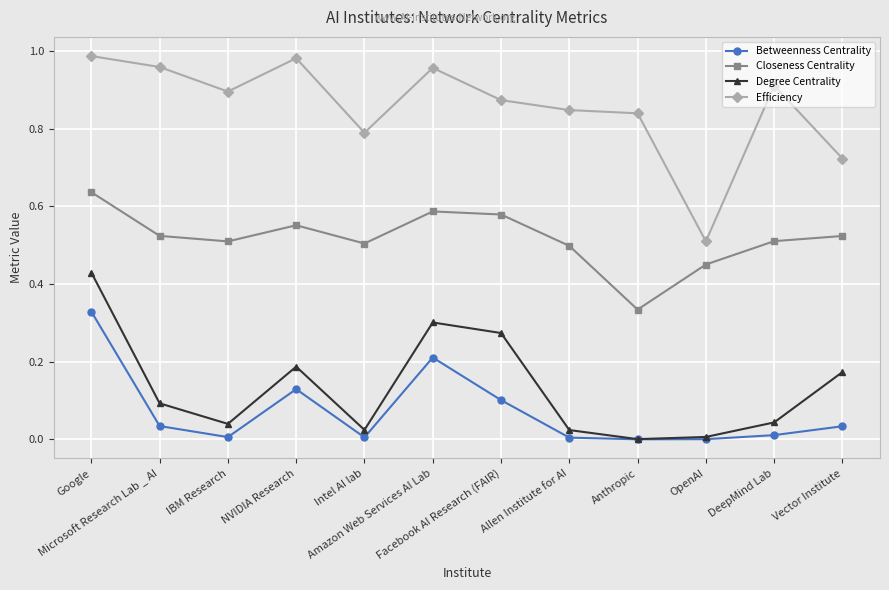

Which series has the largest range (max minus min)?

Efficiency